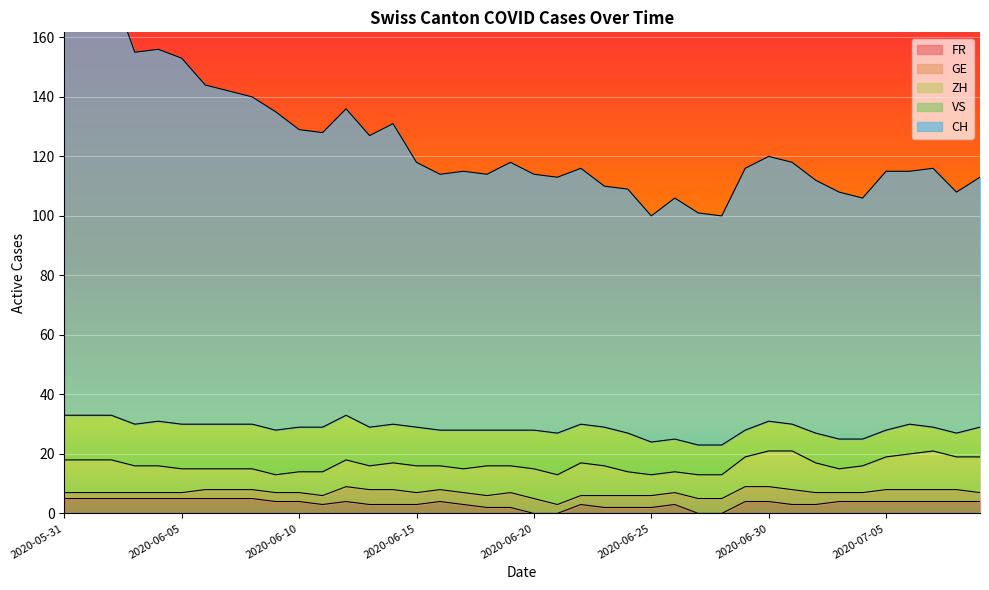

Which series has the largest range (max minus min)?

CH